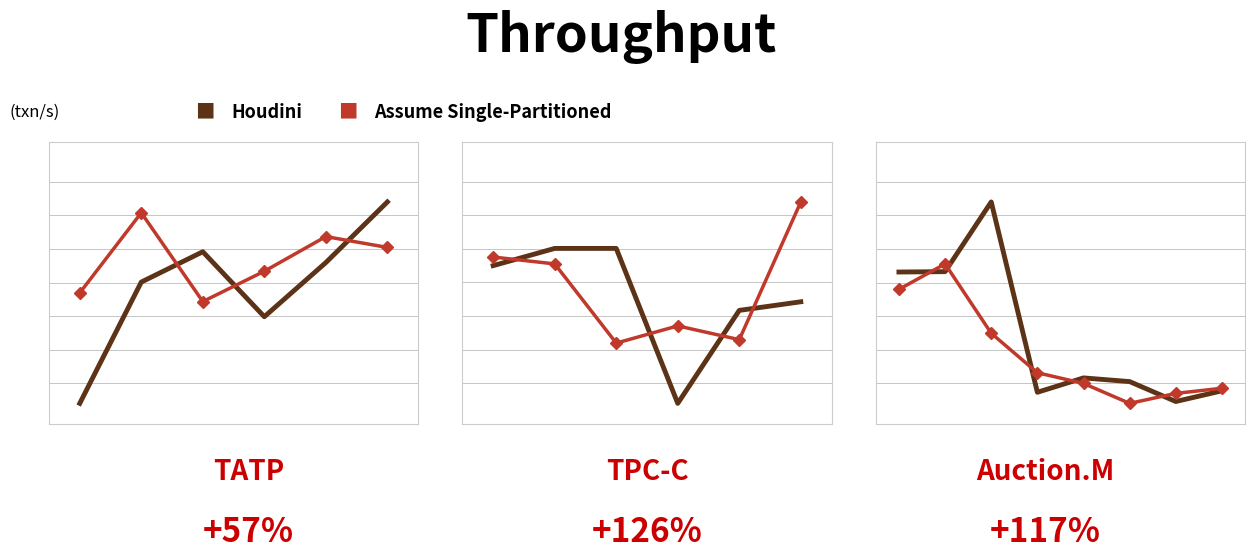

What are all the series names shown in the legend?

Houdini, Assume Single-Partitioned